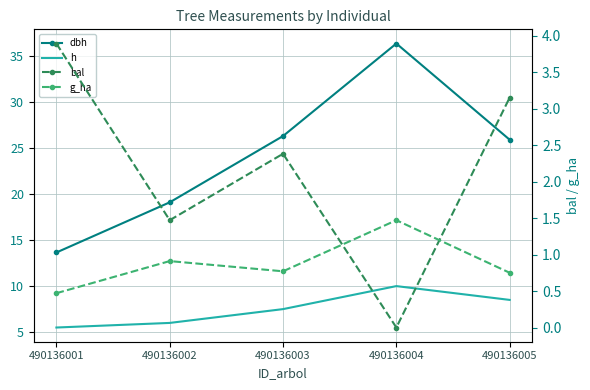

How many interior local peaks does the bal series have?

1